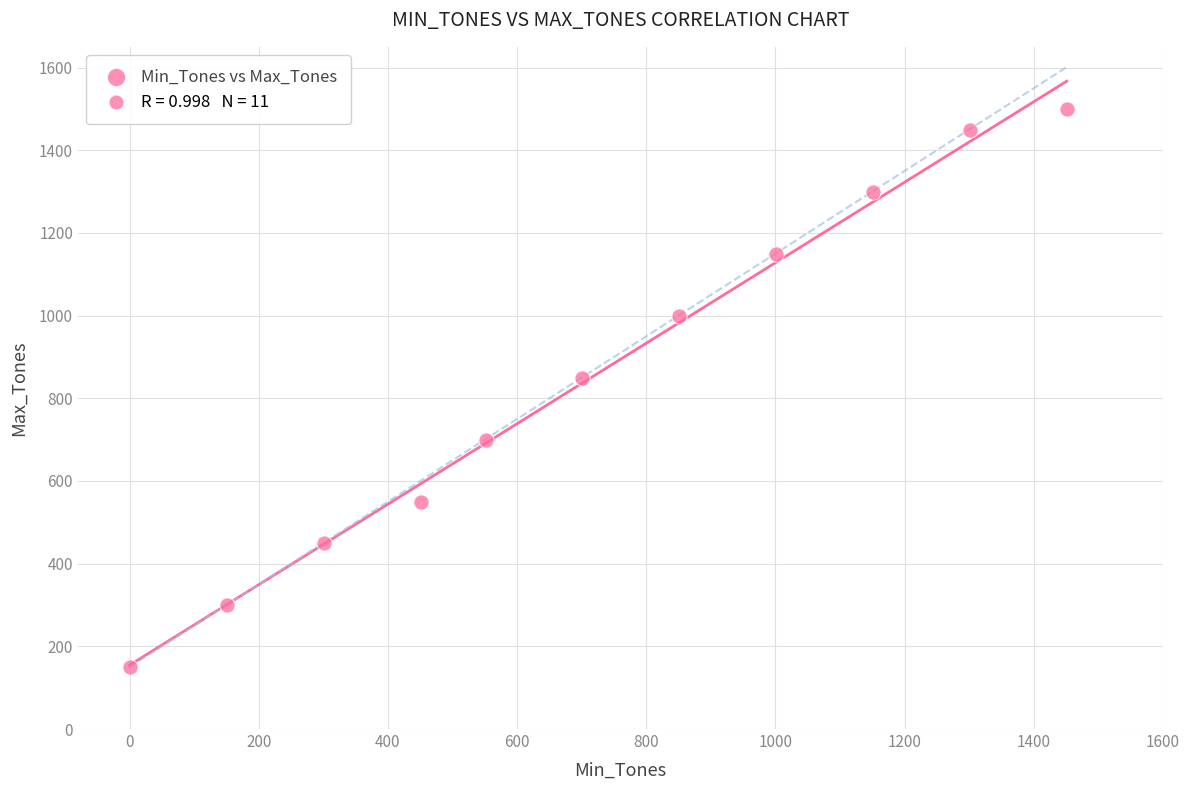

What Y value in the scatter plot is closest to 825?

850